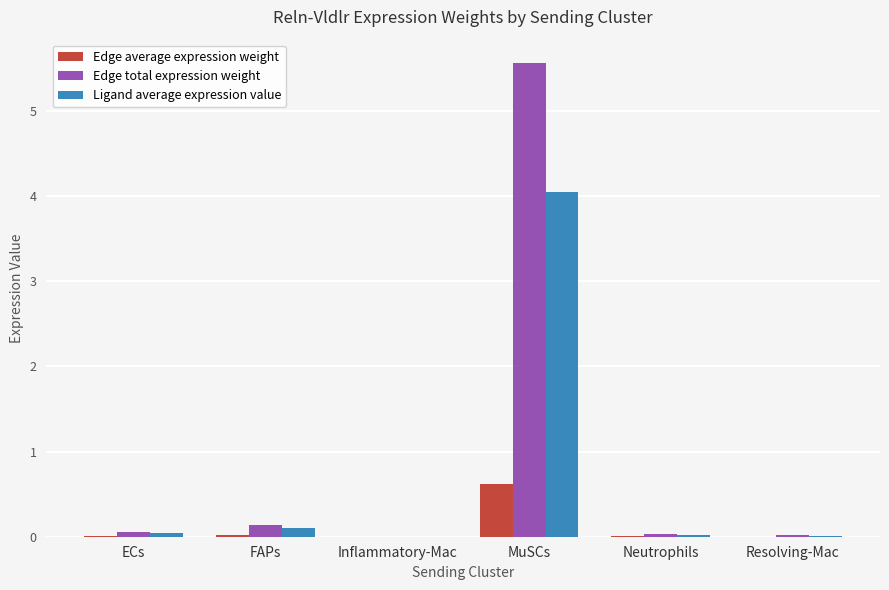

Is it true that Edge total expression weight equals 0.0 at Resolving-Mac?

True